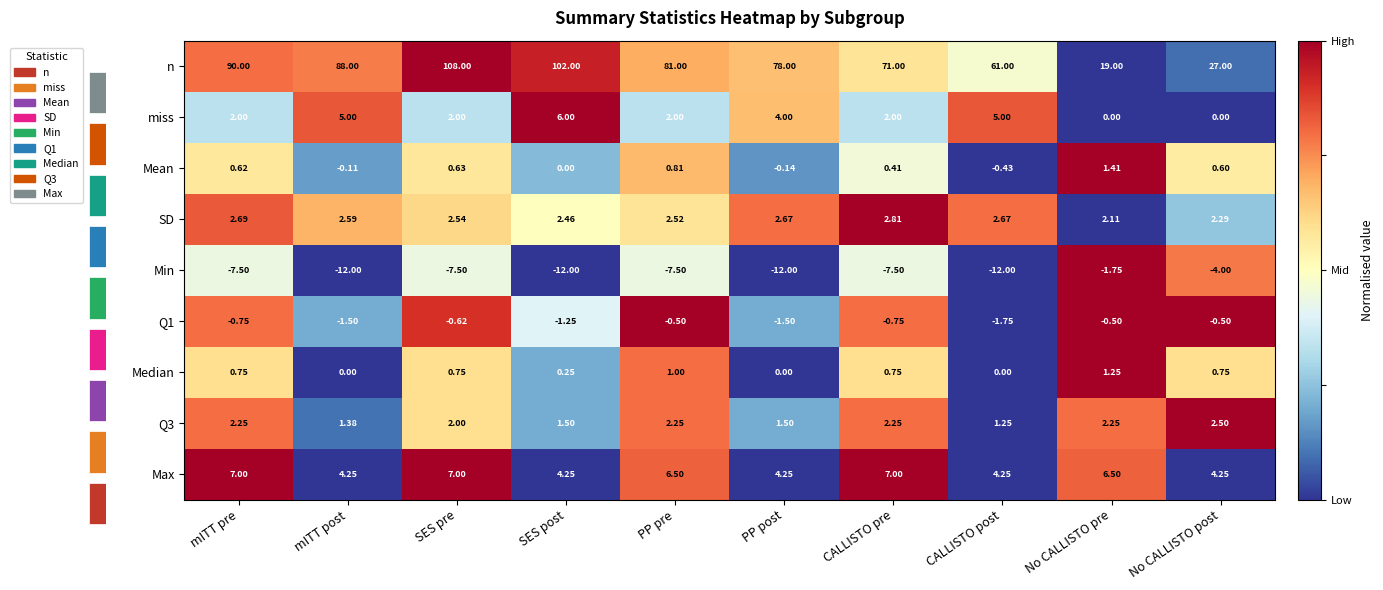

Is the value of Q1 at SES post greater than the value of Max at SES pre?

No